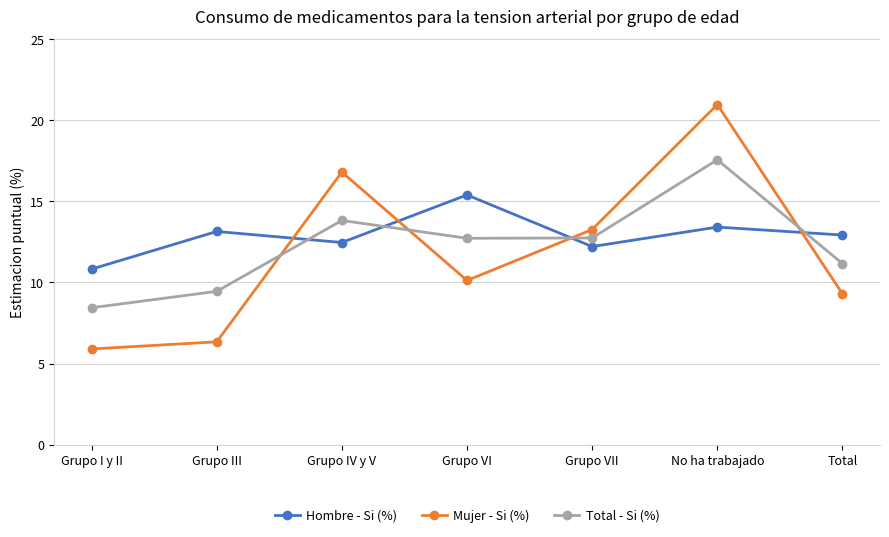

What is the minimum value for Total - Si (%)?

8.4